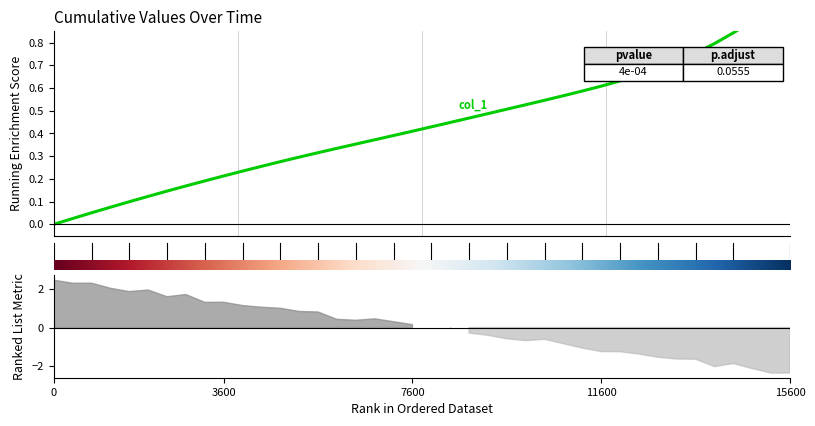

What is the greatest value displayed?

1.0